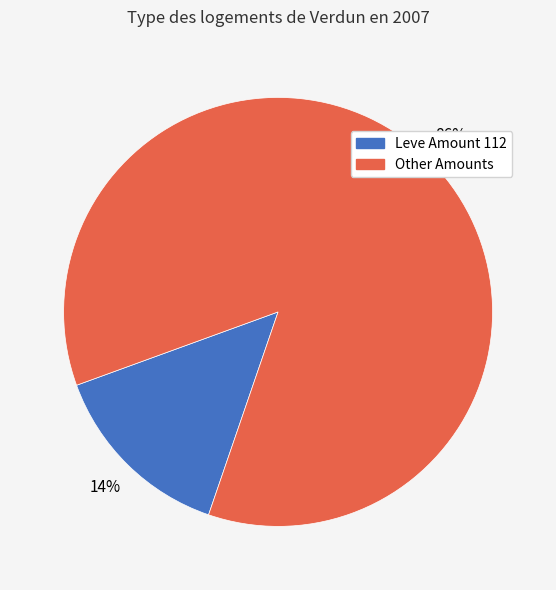

To the nearest percent, what is the average slice percentage?

50%